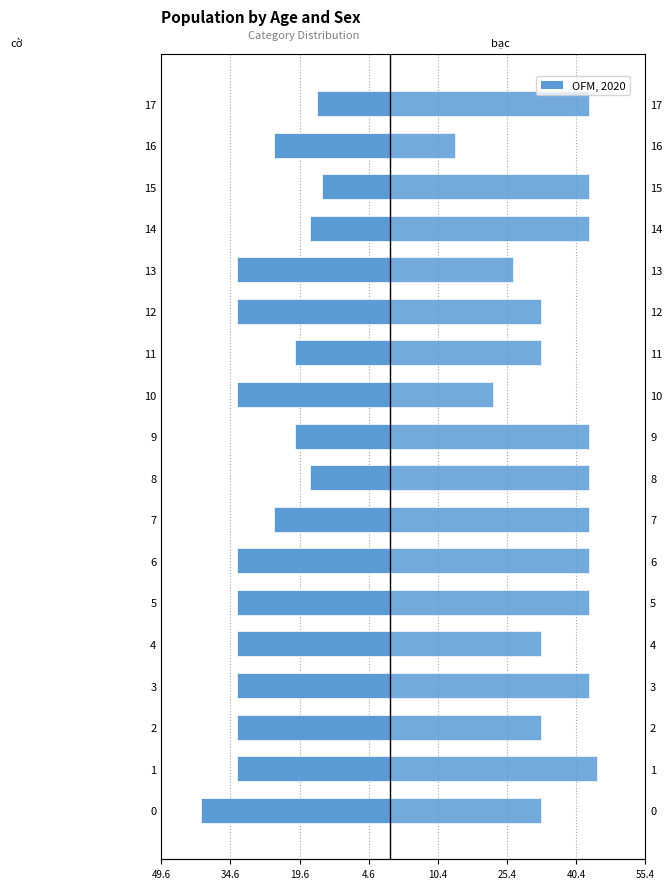

At 0, list the series in order from smallest to largest.

cờ, bạc